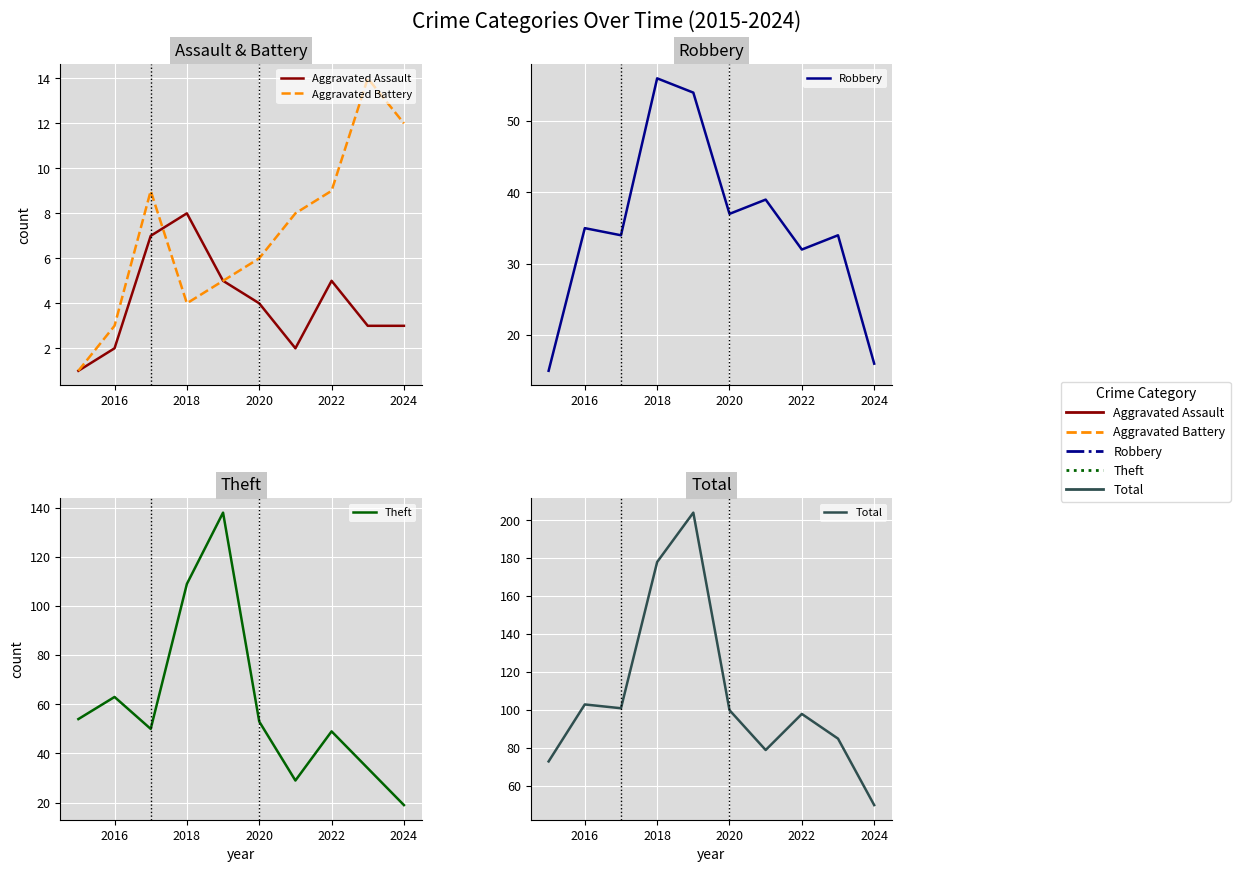

How many values in the Theft series exceed 53?

4